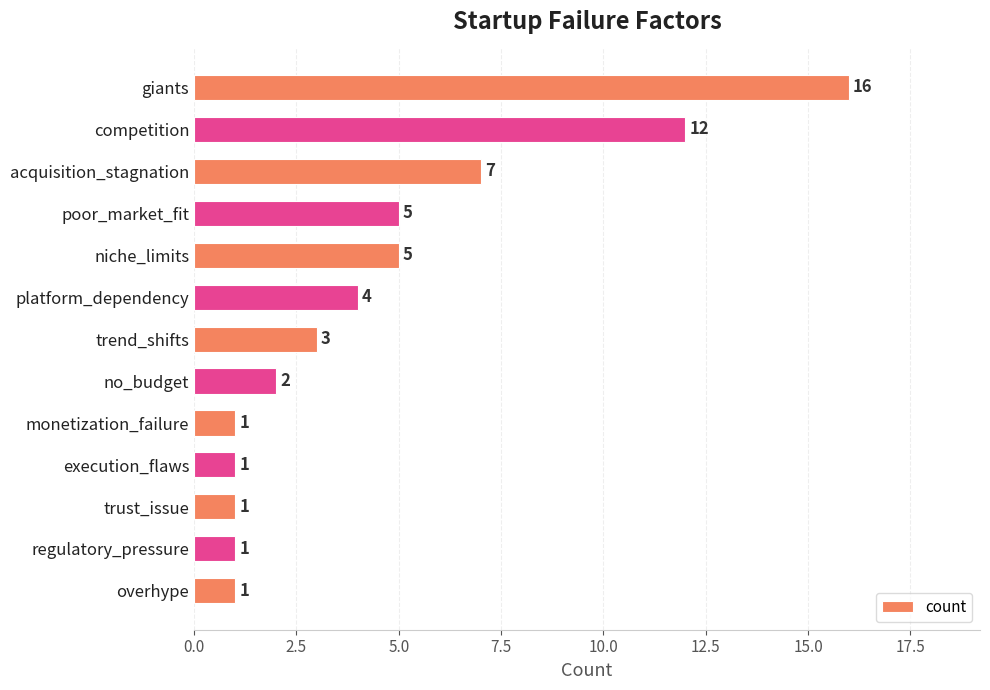

What is the change in value from giants to niche_limits?

-11